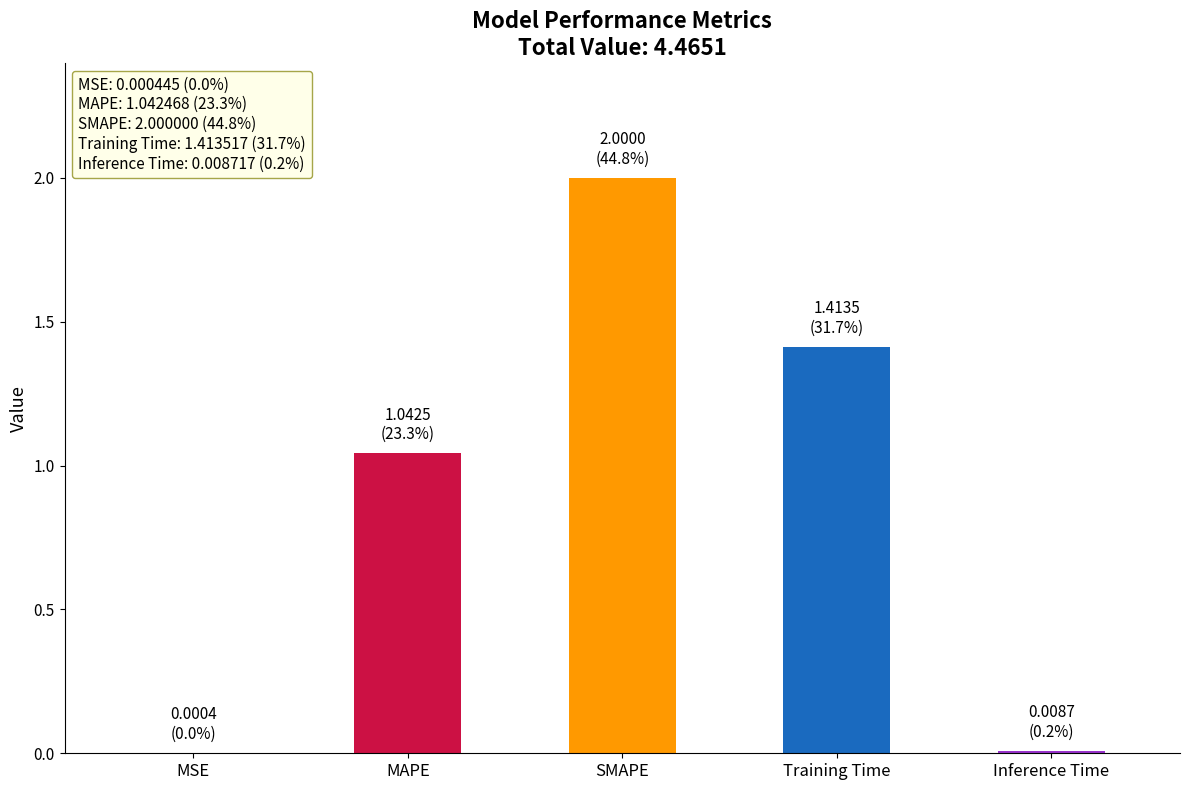

Which has a higher value, MSE or Training Time?

Training Time